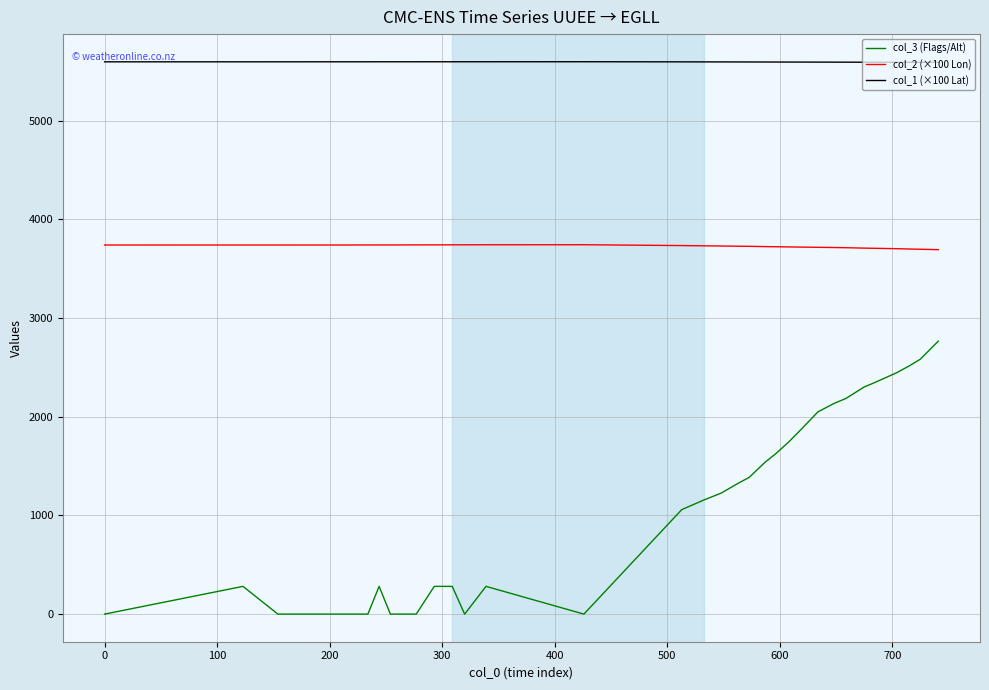

True or false: col_1 (×100 Lat) and col_2 (×100 Lon) intersect in this chart.

False